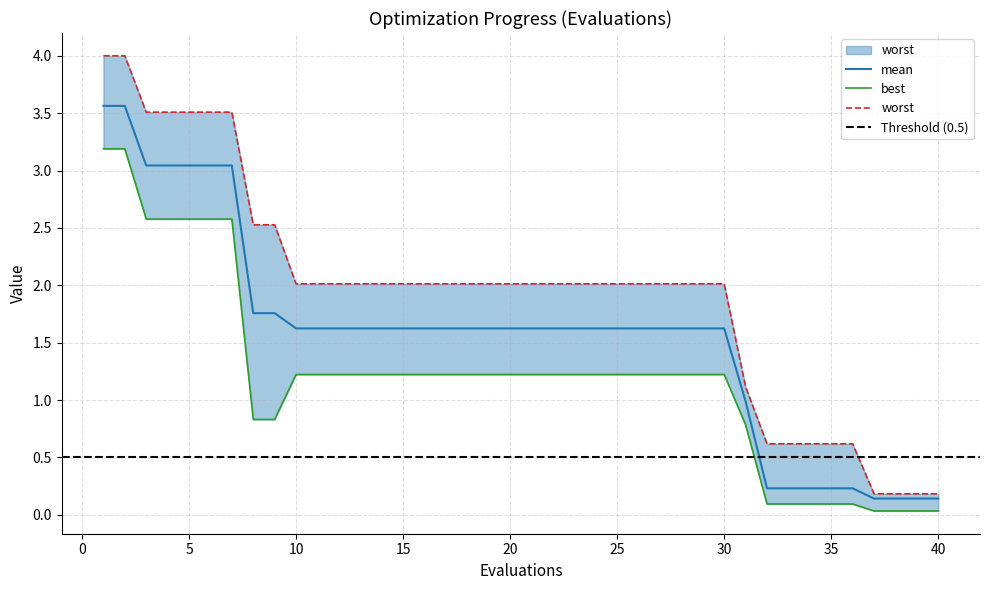

Does the chart have visible grid lines?

Yes